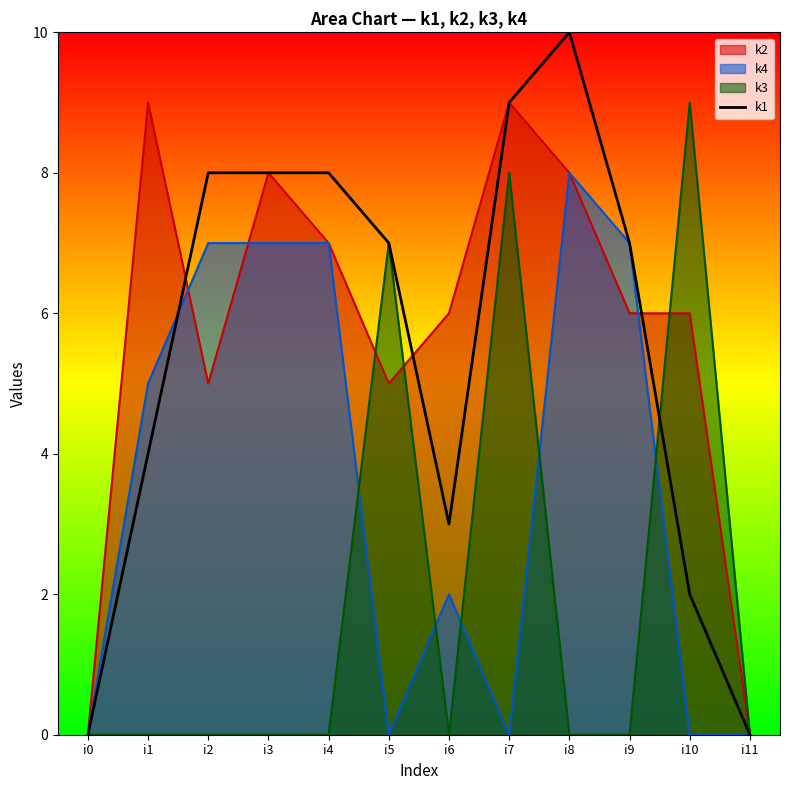

What is the greatest value displayed?

10